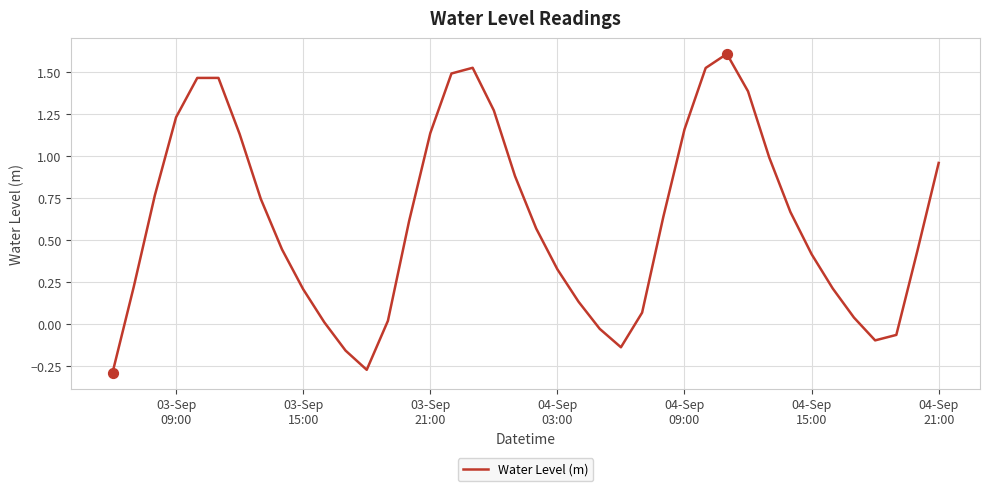

What is the maximum value shown in the chart?

1.6